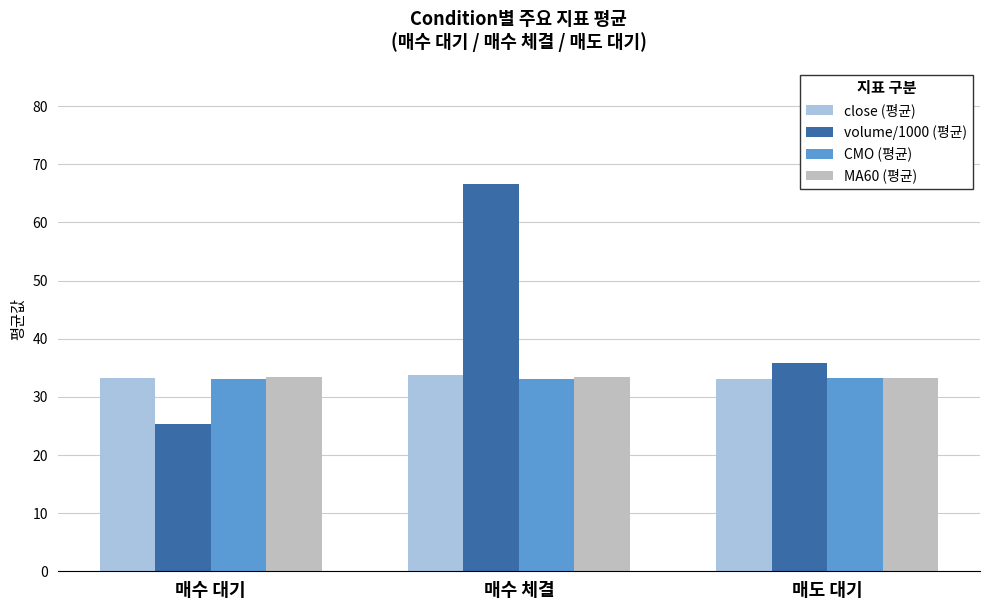

Which label corresponds to the largest value in the chart?

매수 체결